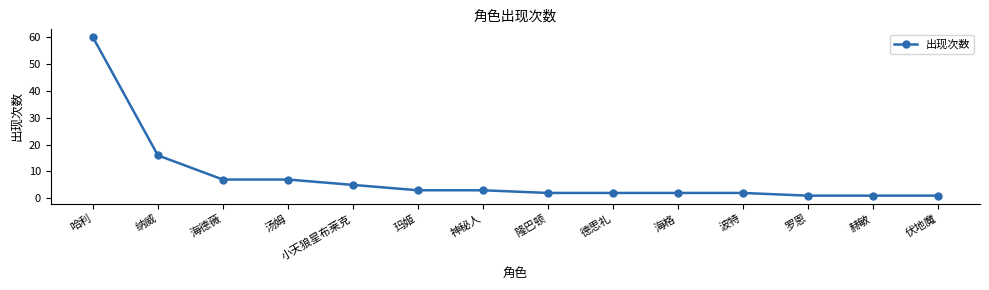

The chart shows a value of 2 at 小天狼星布莱克. True or false?

False